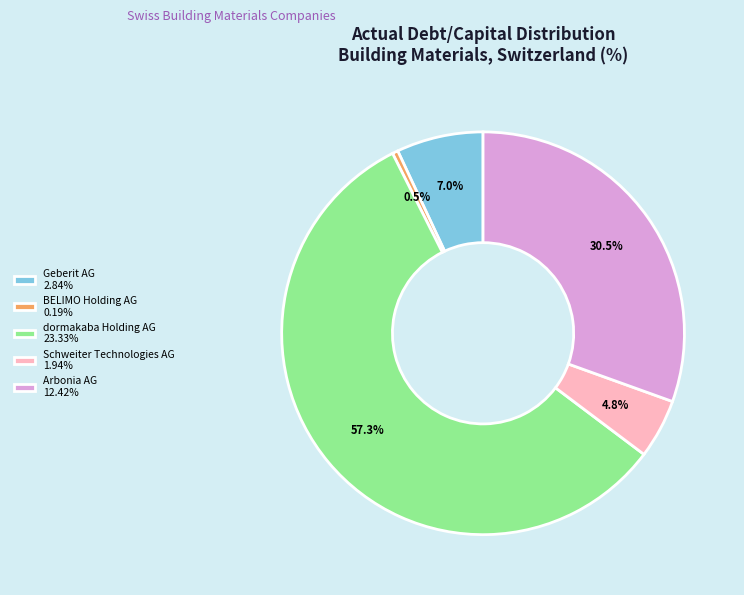

To the nearest percent, what is the combined percentage of dormakaba Holding AG and Schweiter Technologies AG?

62%